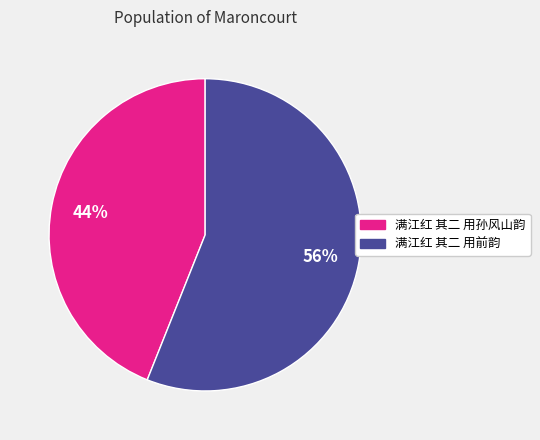

Which slice is the largest?

满江红 其二 用前韵